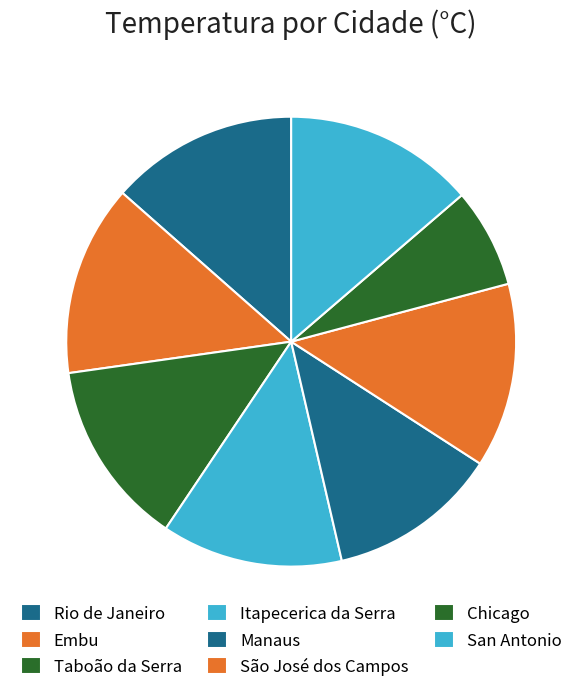

What is the total percentage of Embu and Manaus?

26.0%